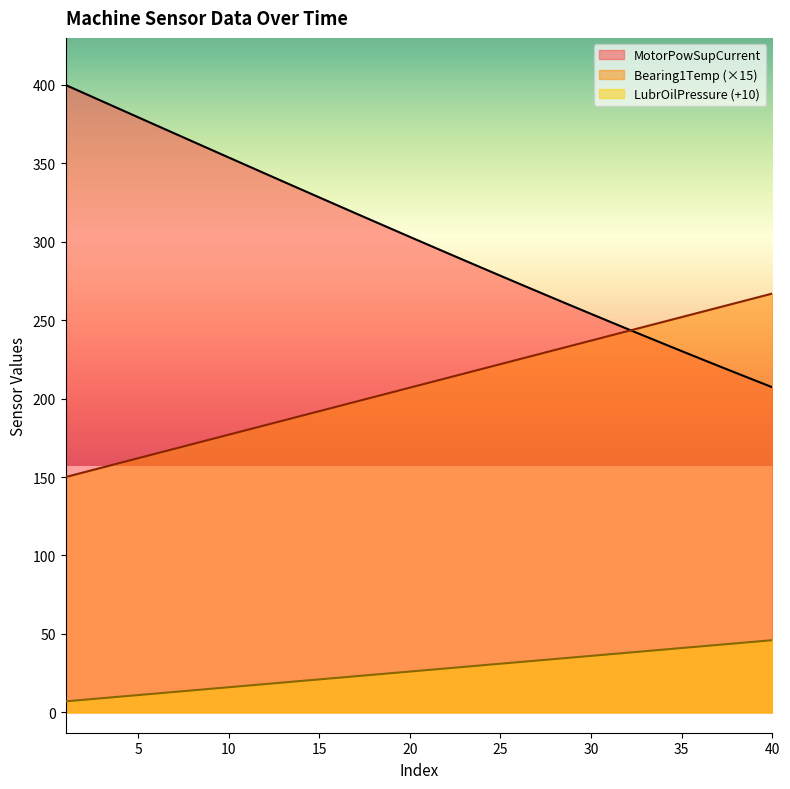

Rank the categories by MotorPowSupCurrent value from lowest to highest.

40, 39, 38, 37, 36, 35, 34, 33, 32, 31, 30, 29, 28, 27, 26, 25, 24, 23, 22, 21, 20, 19, 18, 17, 16, 15, 14, 13, 12, 11, 10, 9, 8, 7, 6, 5, 4, 3, 2, 1